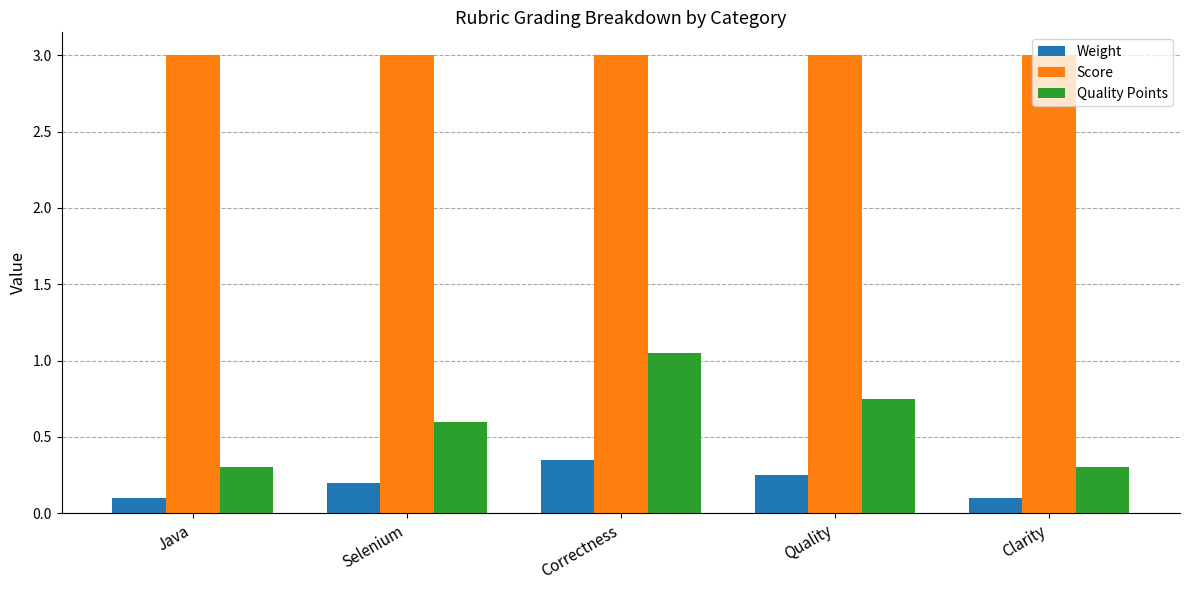

How many bars are there in total?

15